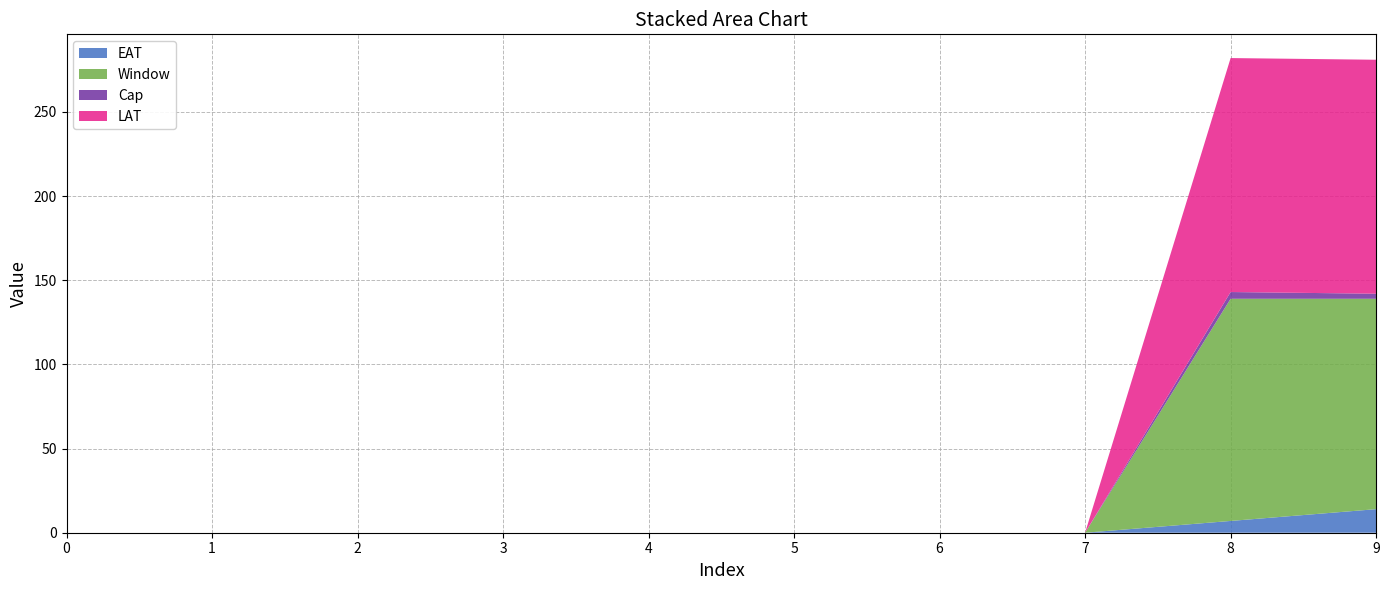

Reading left to right, extract all data points from this chart.

EAT: 0=0	1=0	2=0	3=0	4=0	5=0	6=0	7=0	8=7	9=14
Window: 0=0	1=0	2=0	3=0	4=0	5=0	6=0	7=0	8=132	9=125
Cap: 0=0	1=0	2=0	3=0	4=0	5=0	6=0	7=0	8=4	9=3
LAT: 0=0	1=0	2=0	3=0	4=0	5=0	6=0	7=0	8=139	9=139